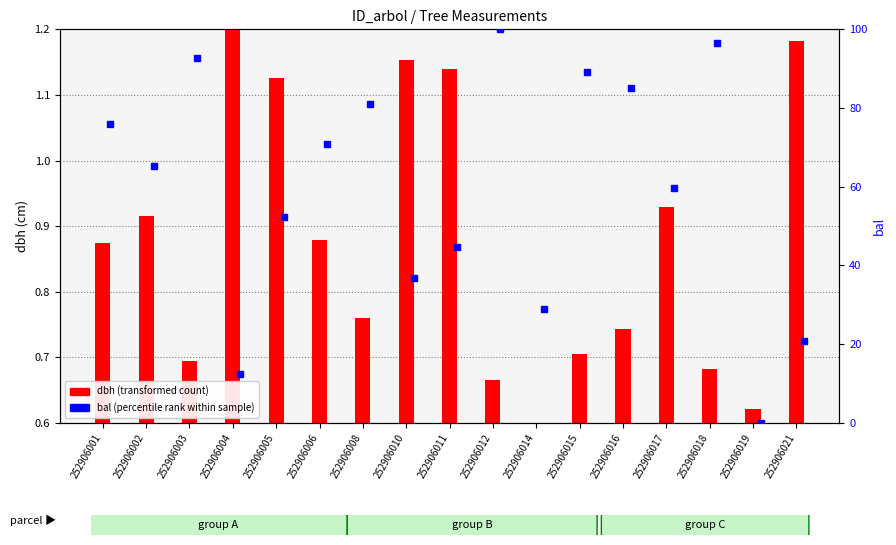

What is the difference between the maximum and minimum values in the dbh (transformed) series?

0.6